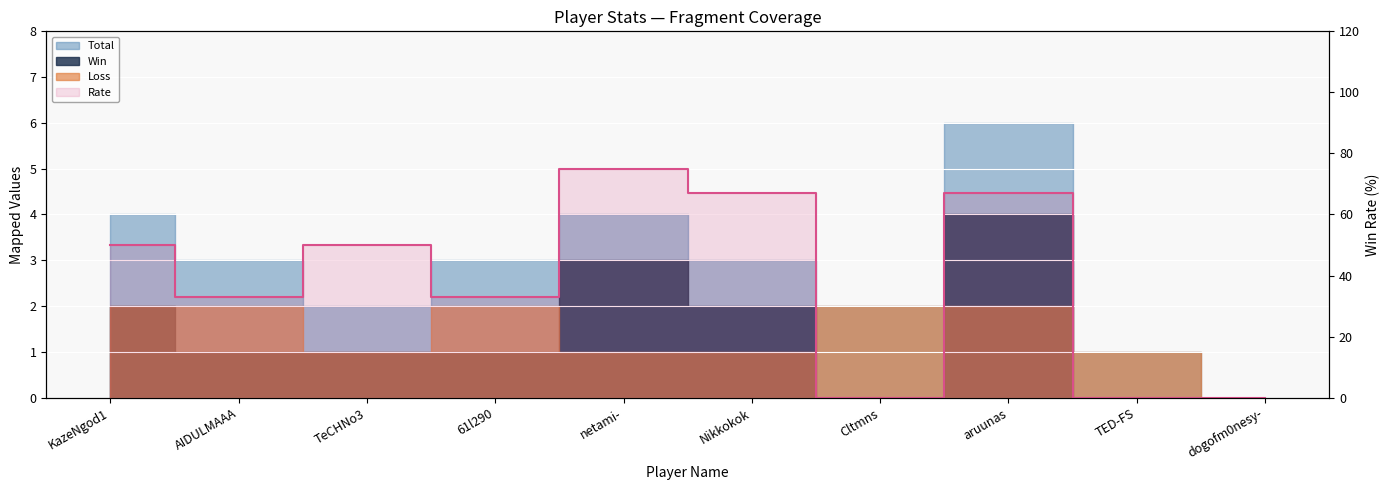

What is the label of the 9th point from the right?

AIDULMAAA